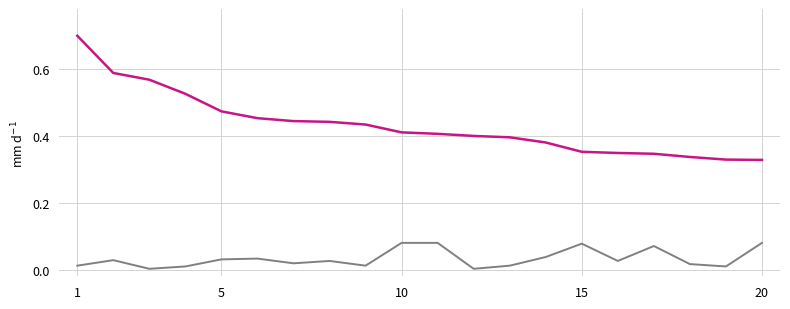

What is the maximum value shown in the chart?

0.7